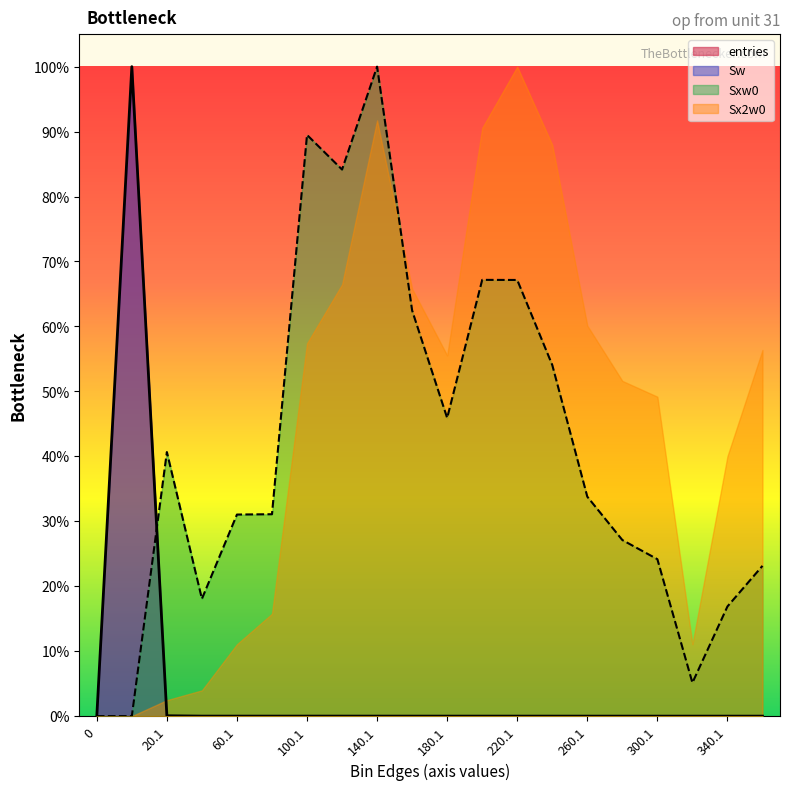

What is the maximum value for Sxw0?

100.0